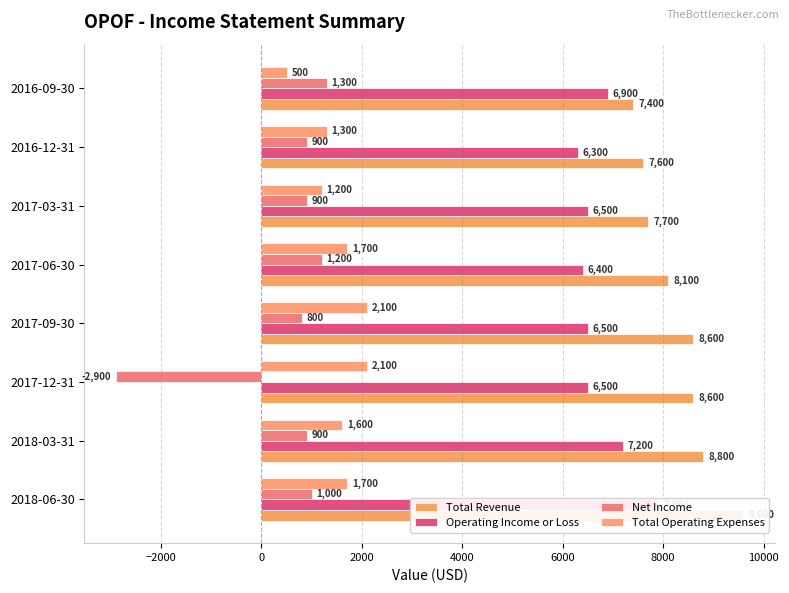

What are all the series names shown in the legend?

Total Revenue, Operating Income or Loss, Net Income, Total Operating Expenses